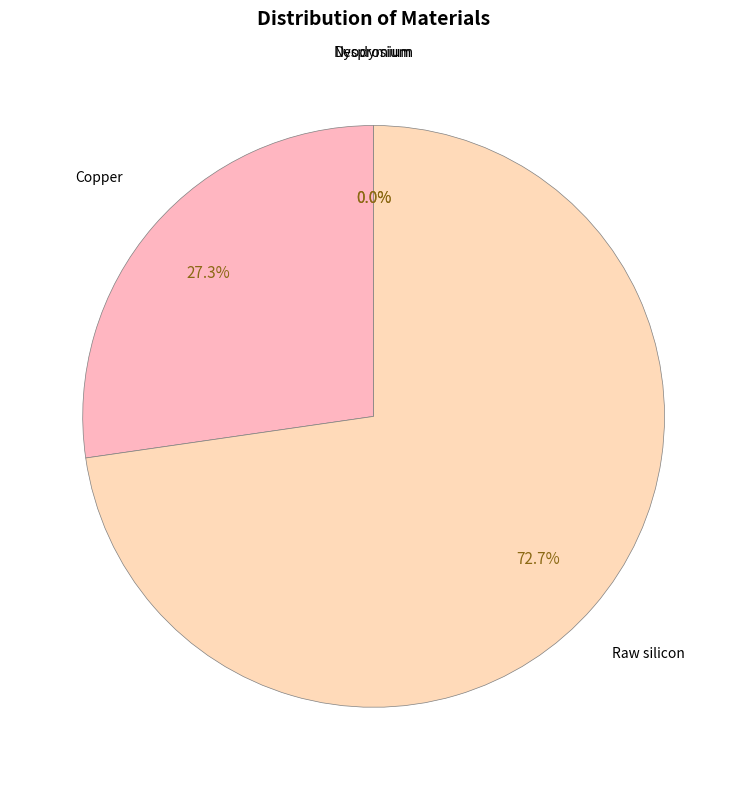

Which category has the smallest portion of the pie?

Dysprosium